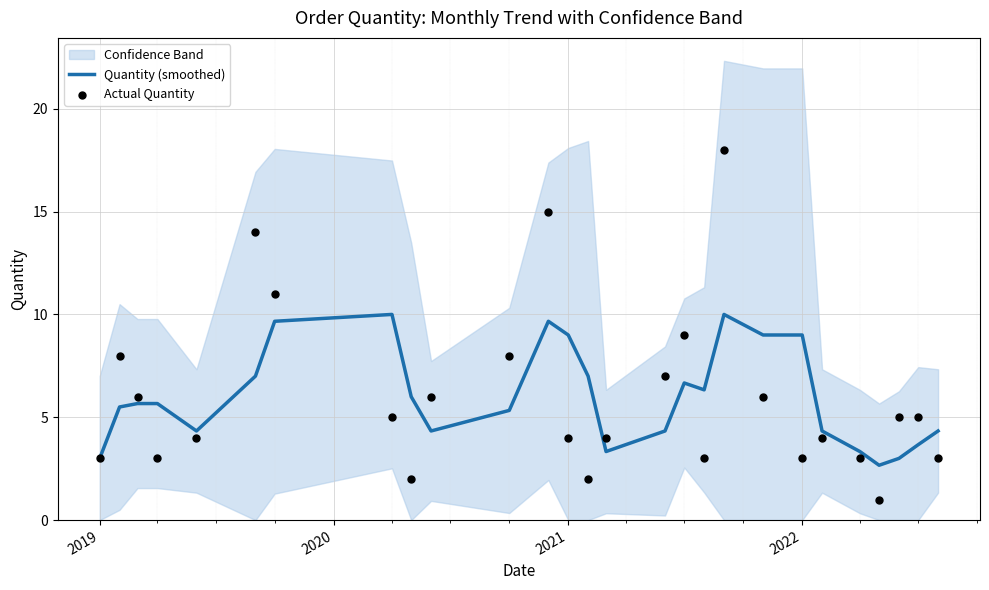

Which series reaches the minimum Y coordinate?

Actual Quantity